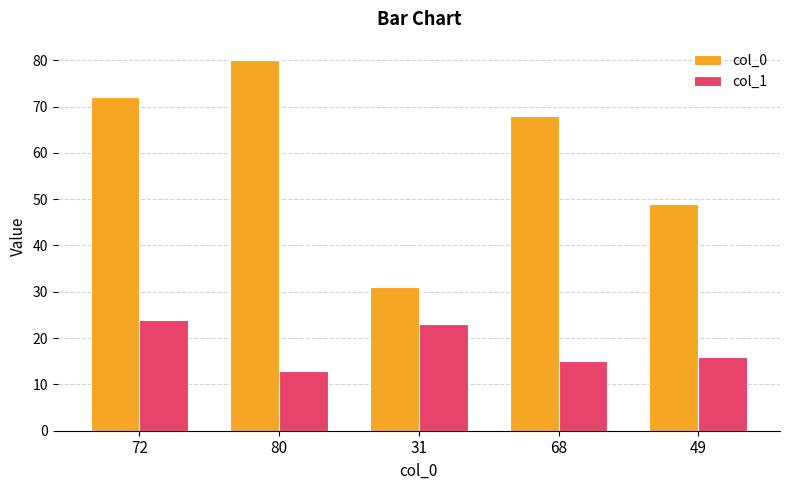

Reading left to right, transcribe all the data shown in this chart.

col_0: 72	80	31	68	49
col_1: 24	13	23	15	16